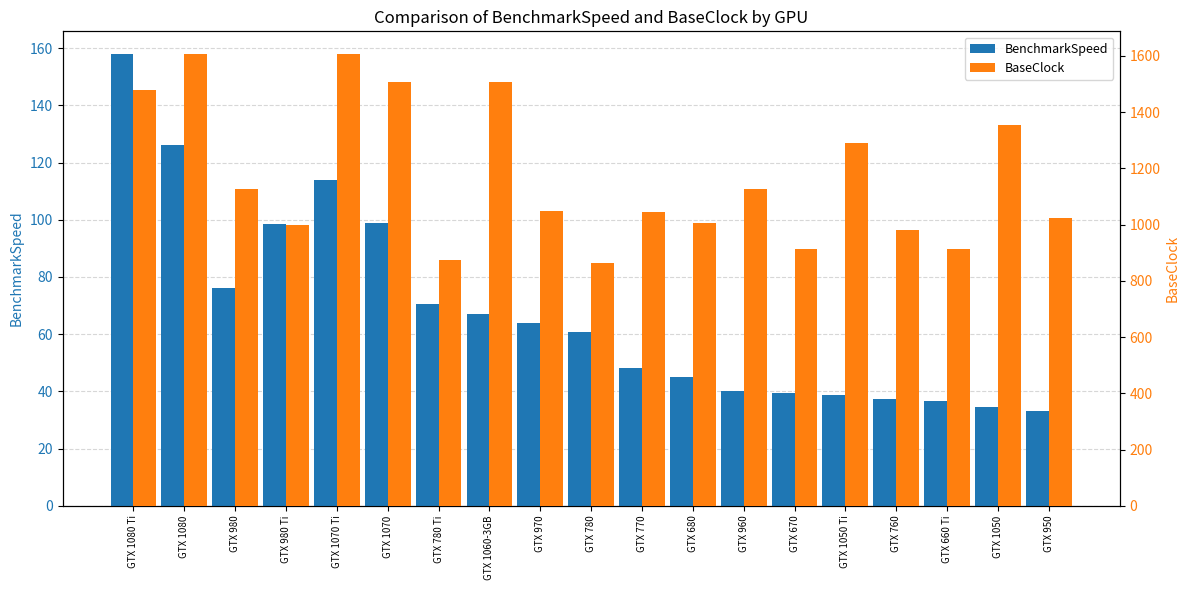

Which series has the widest spread of values?

BaseClock